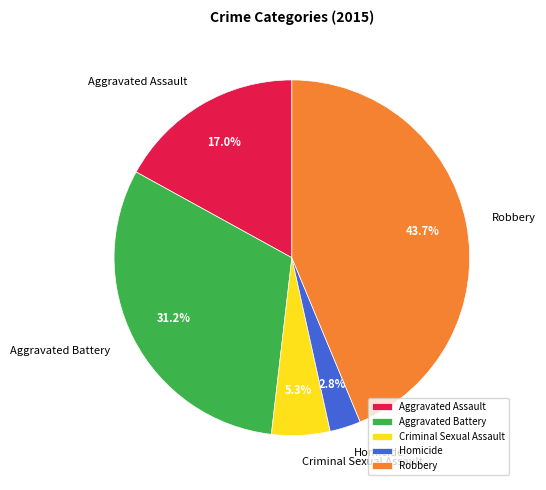

How many segments does this pie chart have?

5